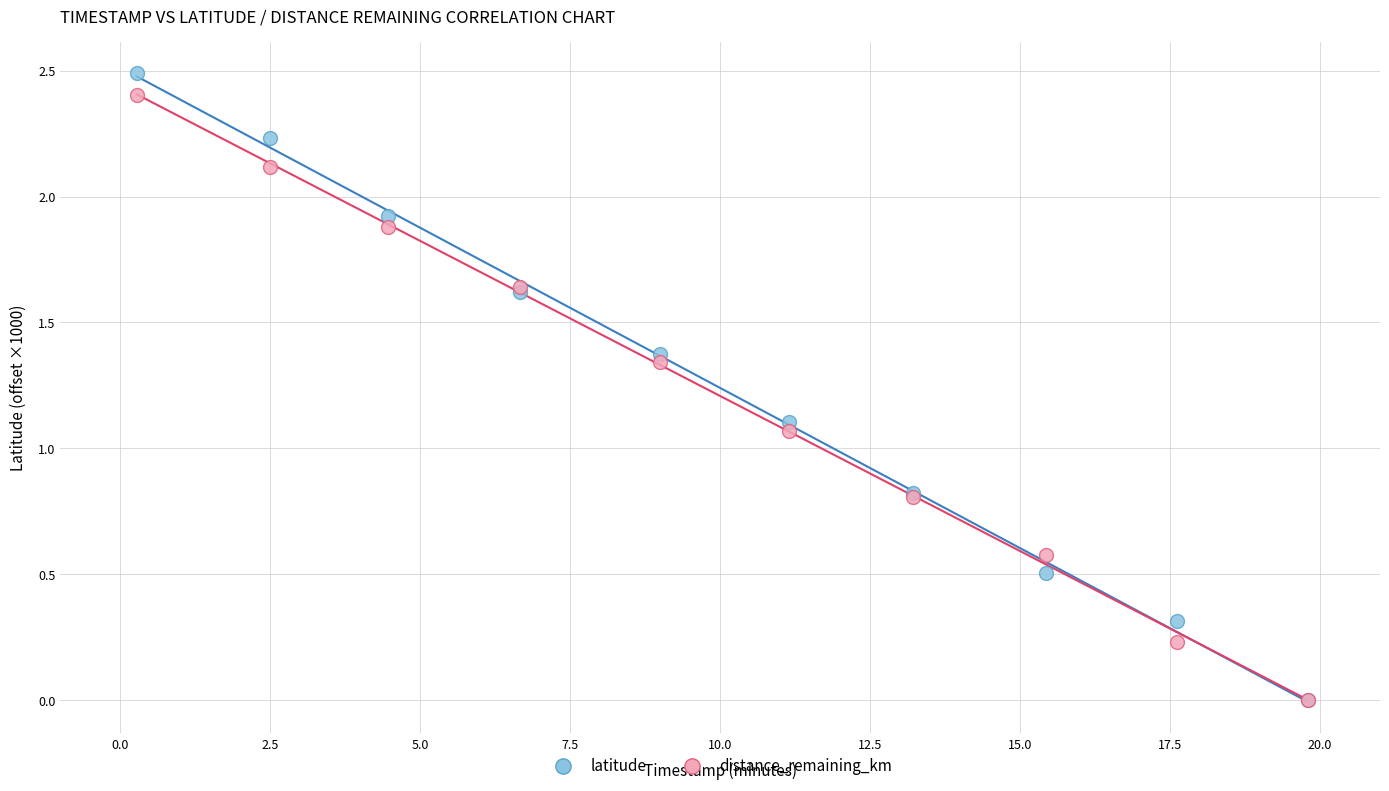

Which series has the widest spread of Y values?

latitude